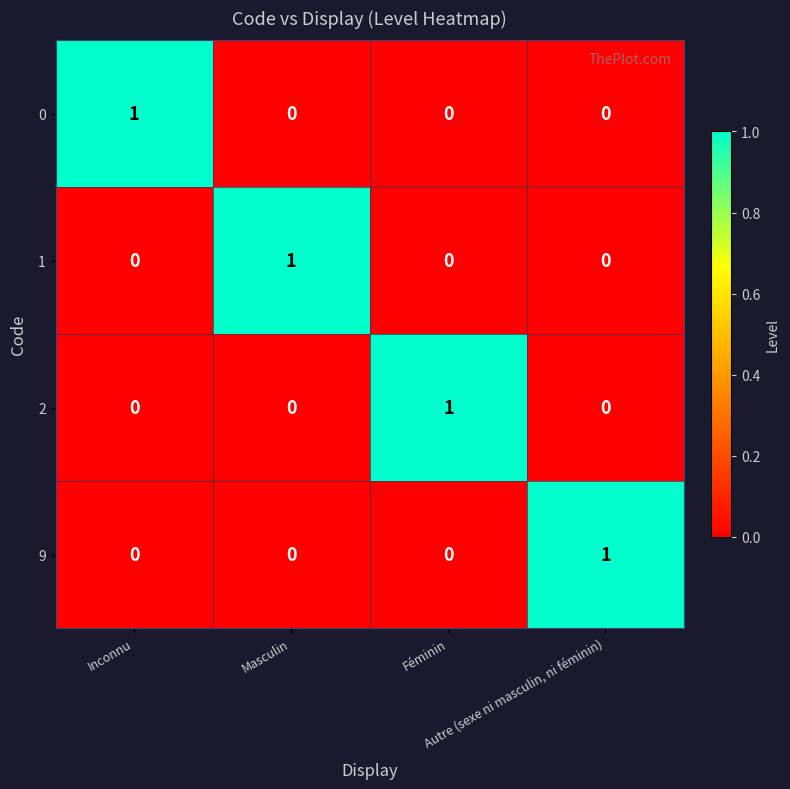

At how many categories does at least one series exceed 0?

4